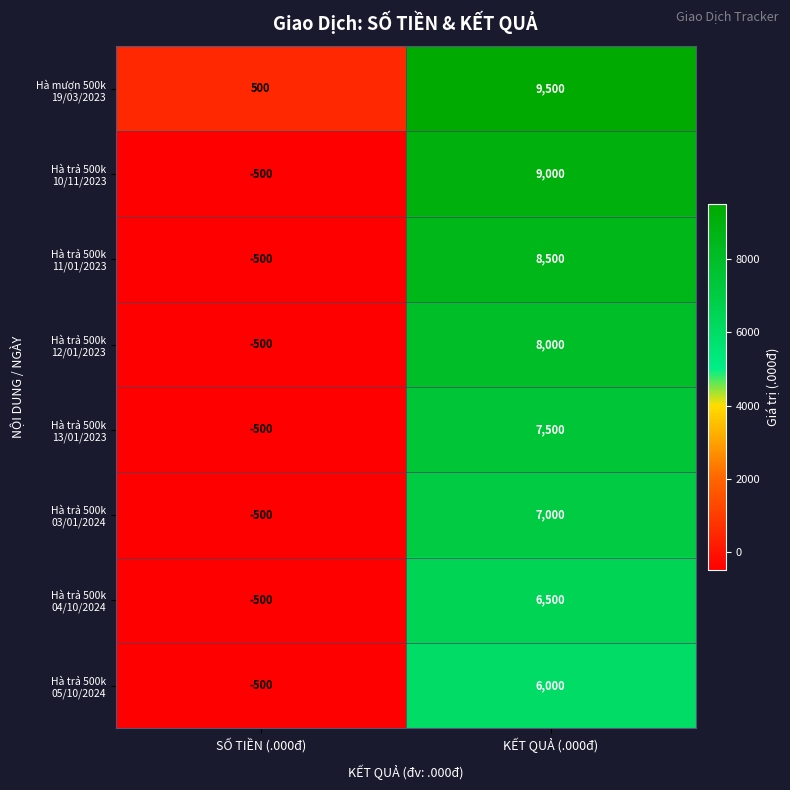

What is the smallest value displayed?

-500